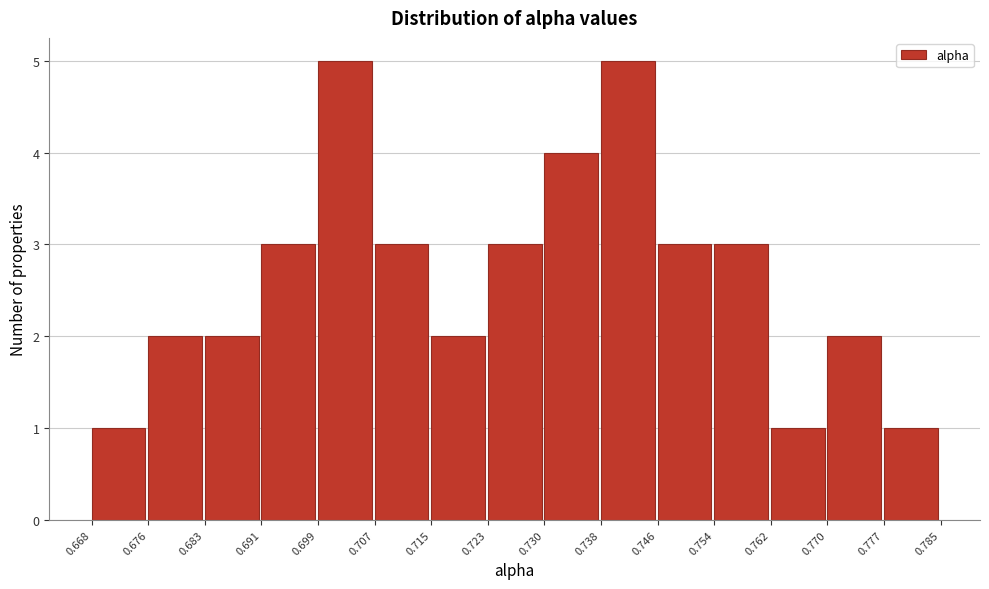

Reading left to right, transcribe this chart: for each bar, give the range it covers on the x-axis and its height. The values are not printed on the chart, so give them approximately, as read against the axis.

0.668 to 0.676: 1
0.676 to 0.683: 2
0.683 to 0.691: 2
0.691 to 0.699: 3
0.699 to 0.707: 5
0.707 to 0.715: 3
0.715 to 0.723: 2
0.723 to 0.730: 3
0.730 to 0.738: 4
0.738 to 0.746: 5
0.746 to 0.754: 3
0.754 to 0.762: 3
0.762 to 0.770: 1
0.770 to 0.777: 2
0.777 to 0.785: 1